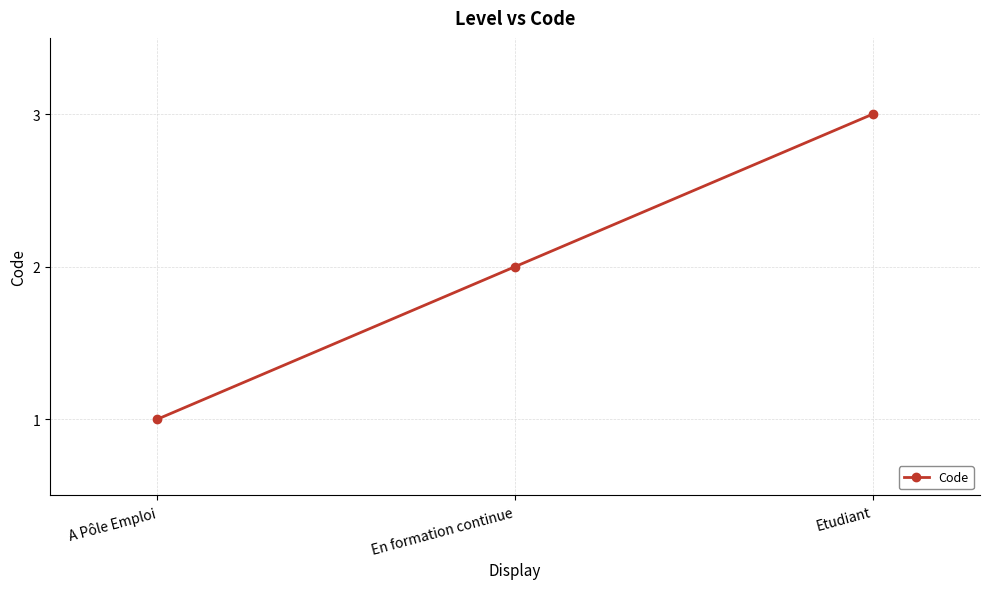

What is the label of the 2nd point from the left?

En formation continue